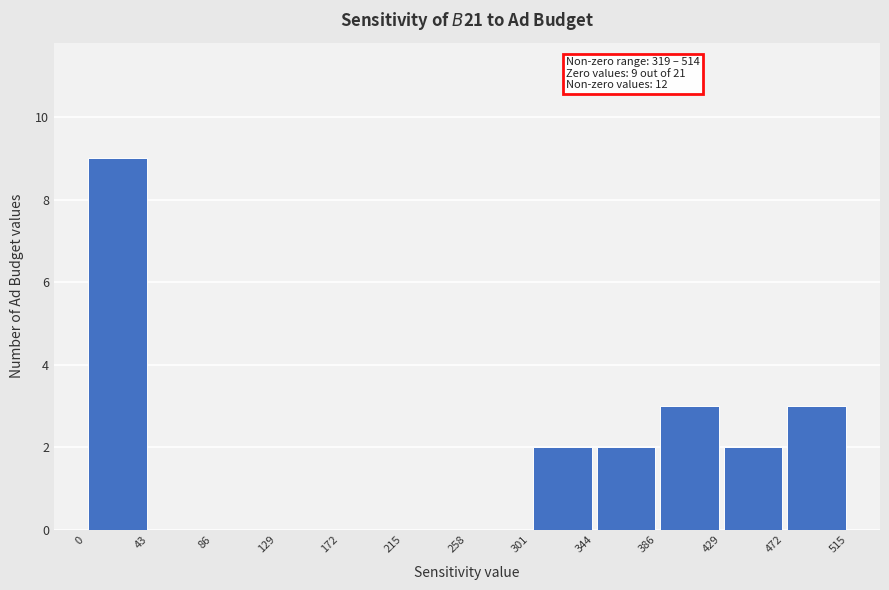

Over which range of the x-axis is the bar tallest?

0 to 43